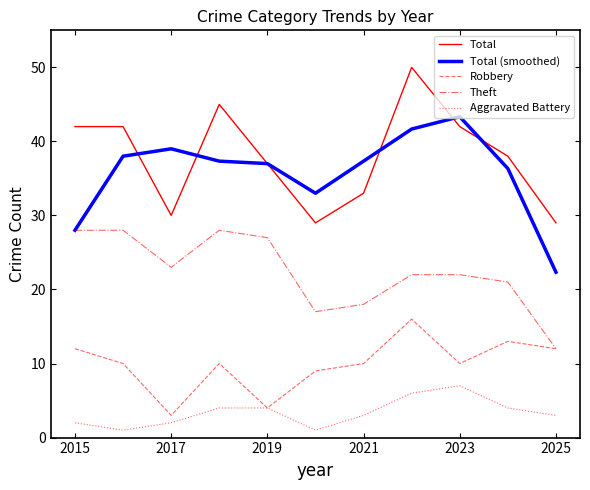

True or false: Aggravated Battery and Total cross at least once.

False